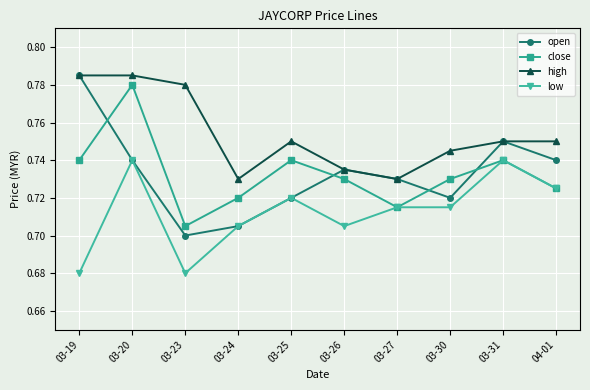

At which label does close reach its minimum?

03-23